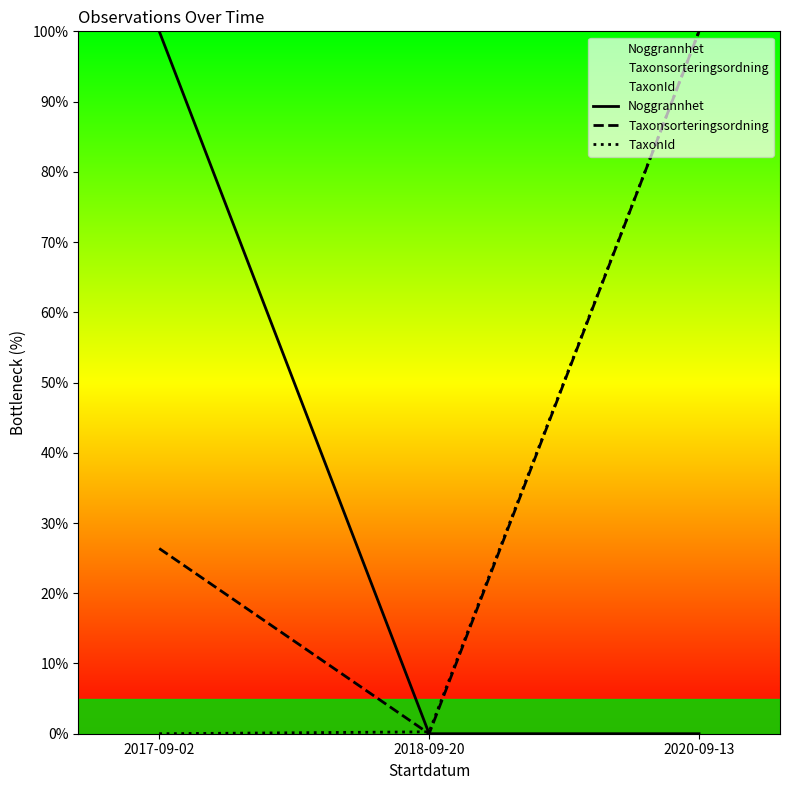

What are all the series names shown in the legend?

Noggrannhet, Taxonsorteringsordning, TaxonId